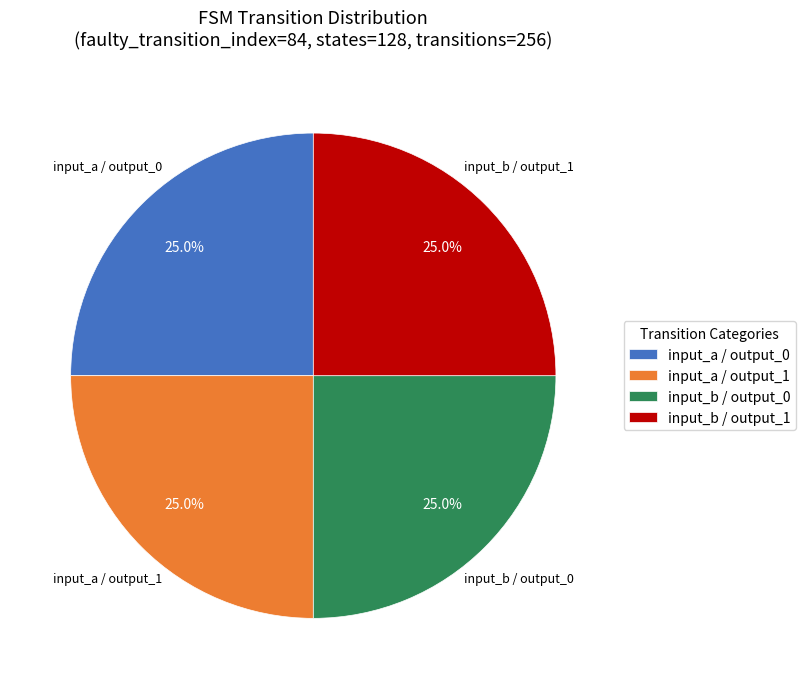

To the nearest percent, what is the average slice percentage?

25%